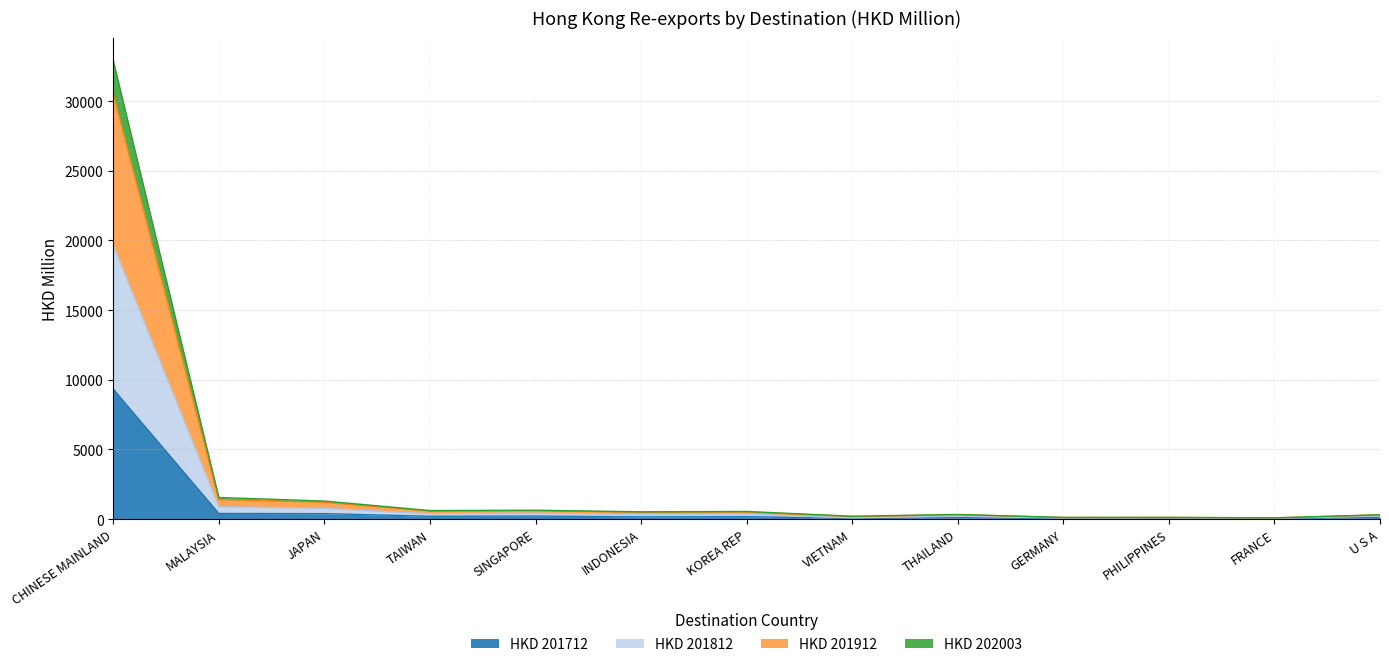

True or false: HKD 201712 and HKD 201812 intersect in this chart.

False